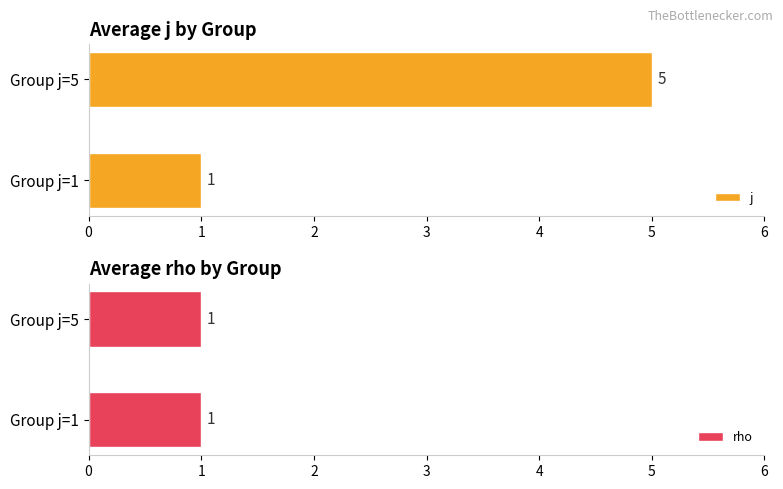

What is the difference between the j values at Group j=5 and Group j=1?

4